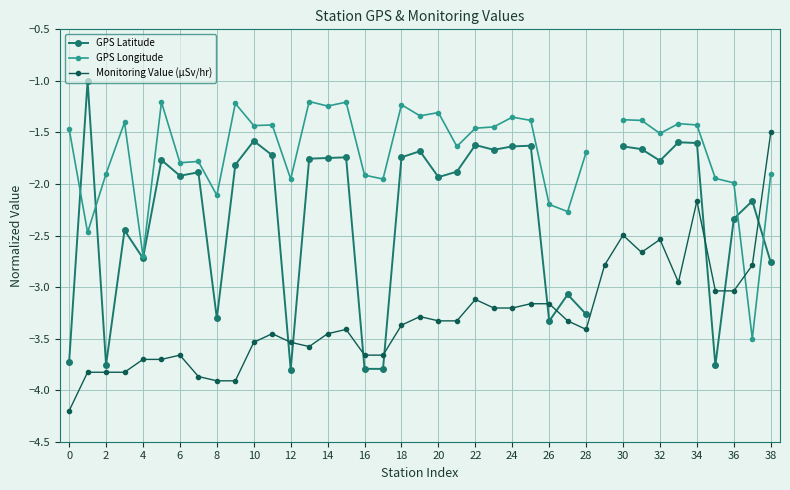

What is the total value across all series at 0?

-9.4